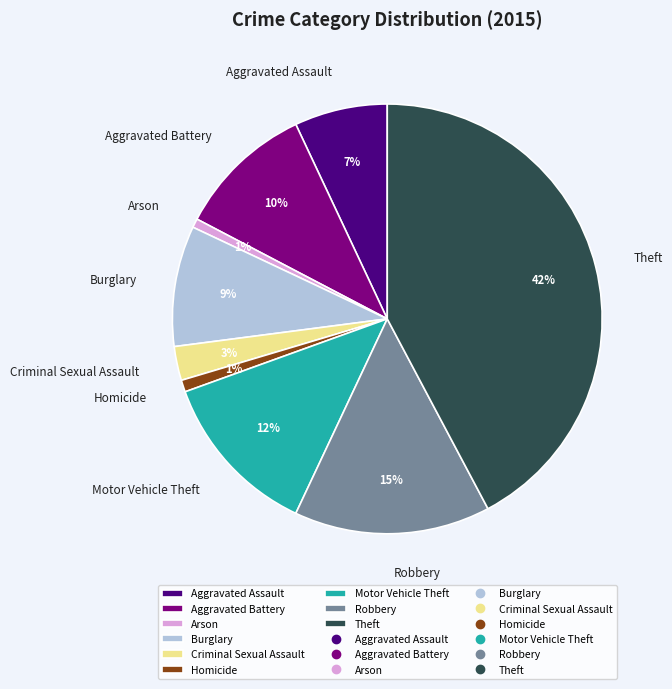

Is it true that Robbery is 15% of the pie?

True